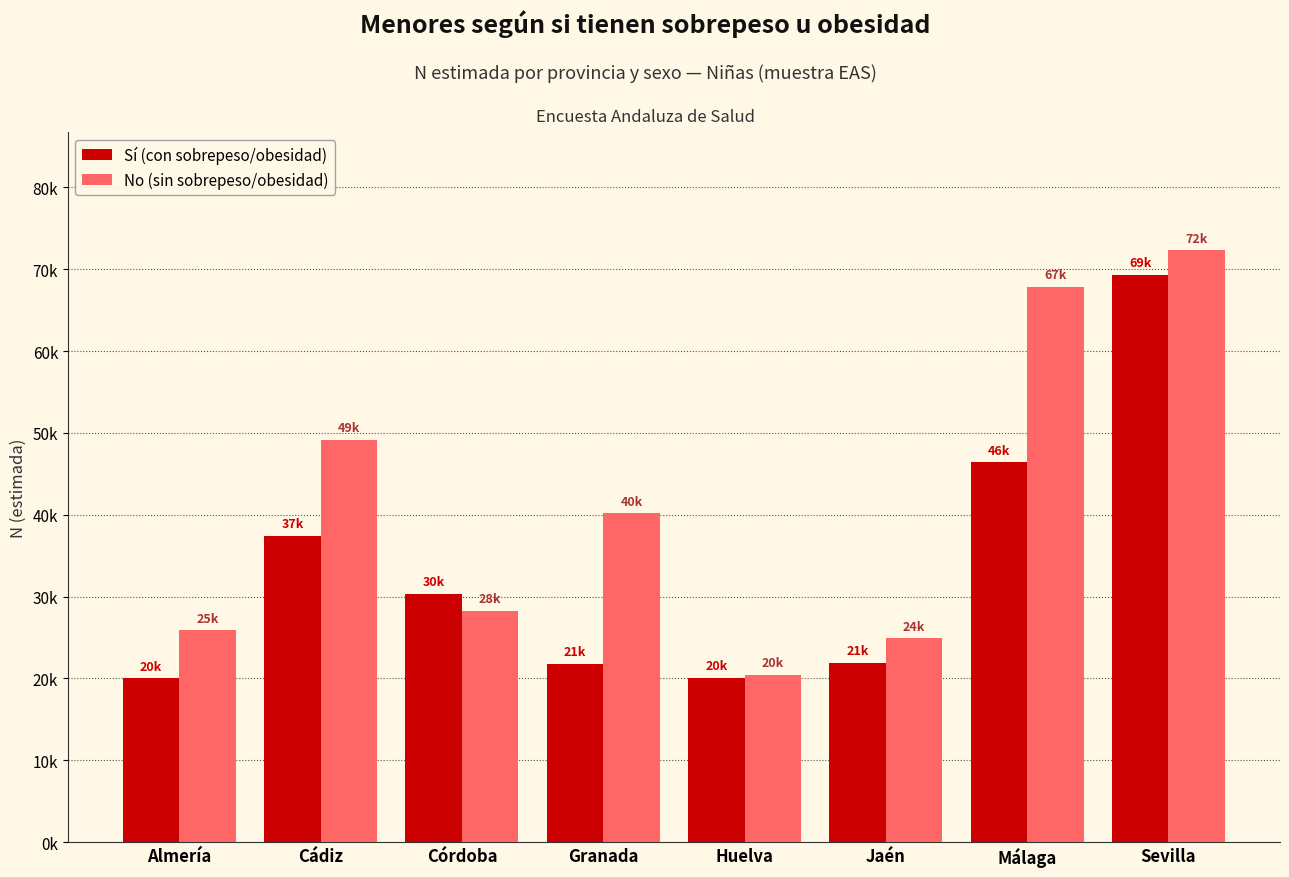

The No (sin sobrepeso/obesidad) series shows 25903 at Almería. True or false?

True